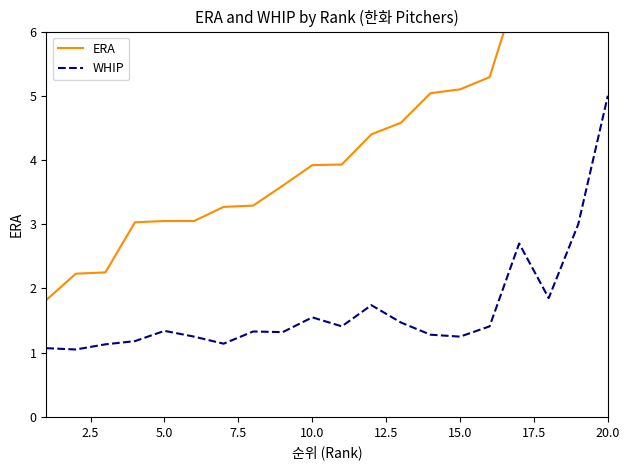

What is the minimum value for WHIP?

1.1